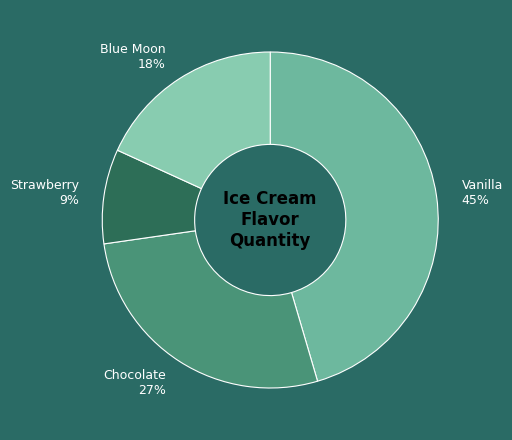

To the nearest percent, what is the combined percentage of Chocolate and Blue Moon?

45%